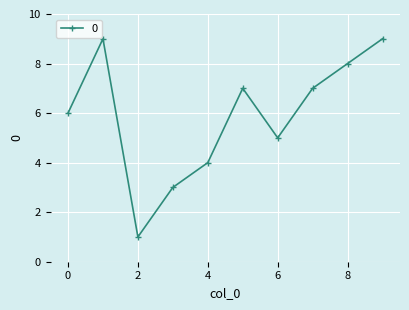

Is this an area chart (filled region under the line)?

No